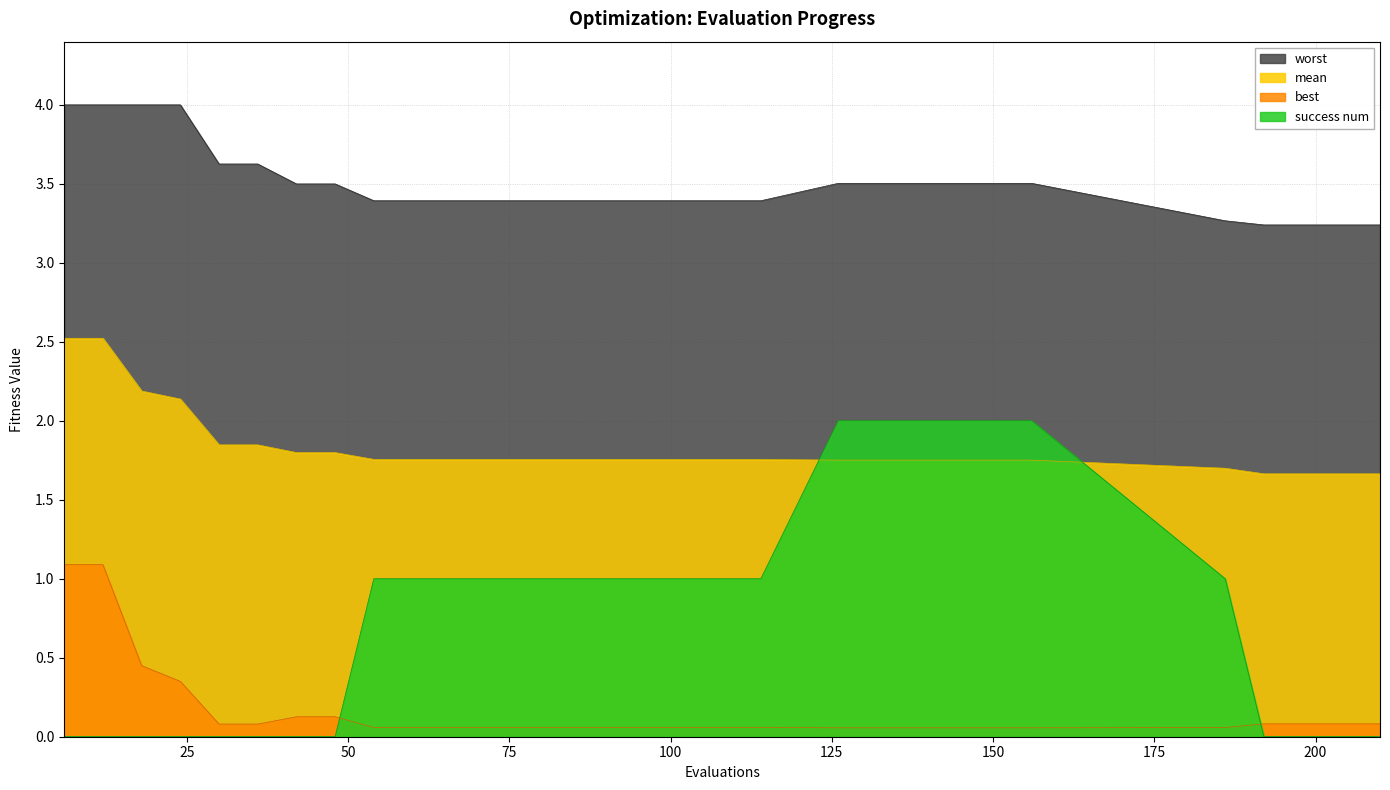

Is the value of worst at 84 greater than the value of success num at 30?

Yes